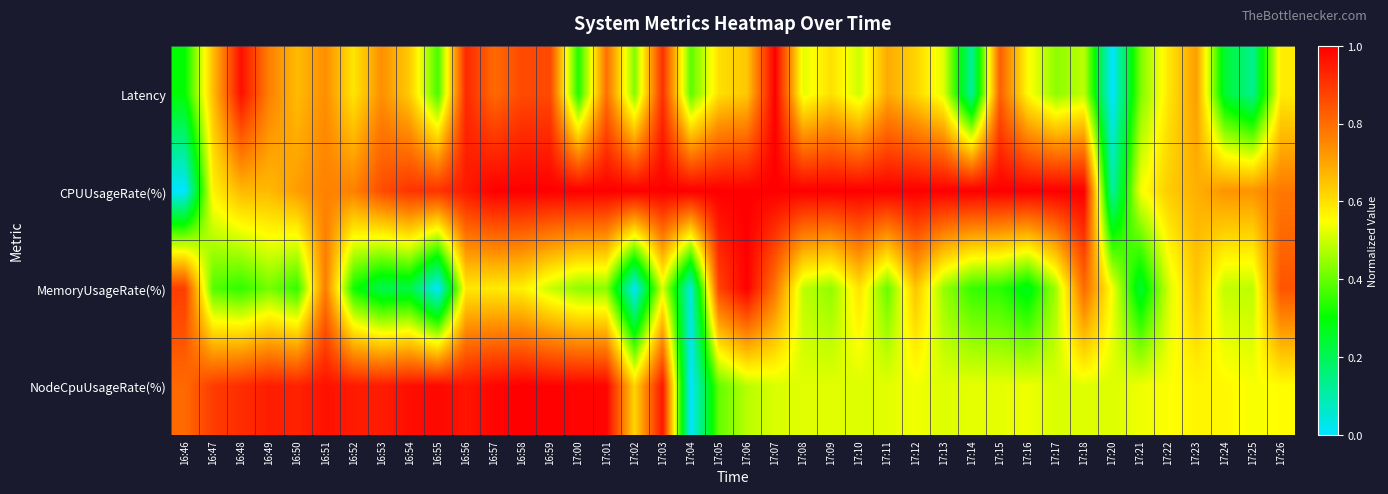

List the series in order of their peak value, highest first.

Latency, CPUUsageRate(%), MemoryUsageRate(%), NodeCpuUsageRate(%)